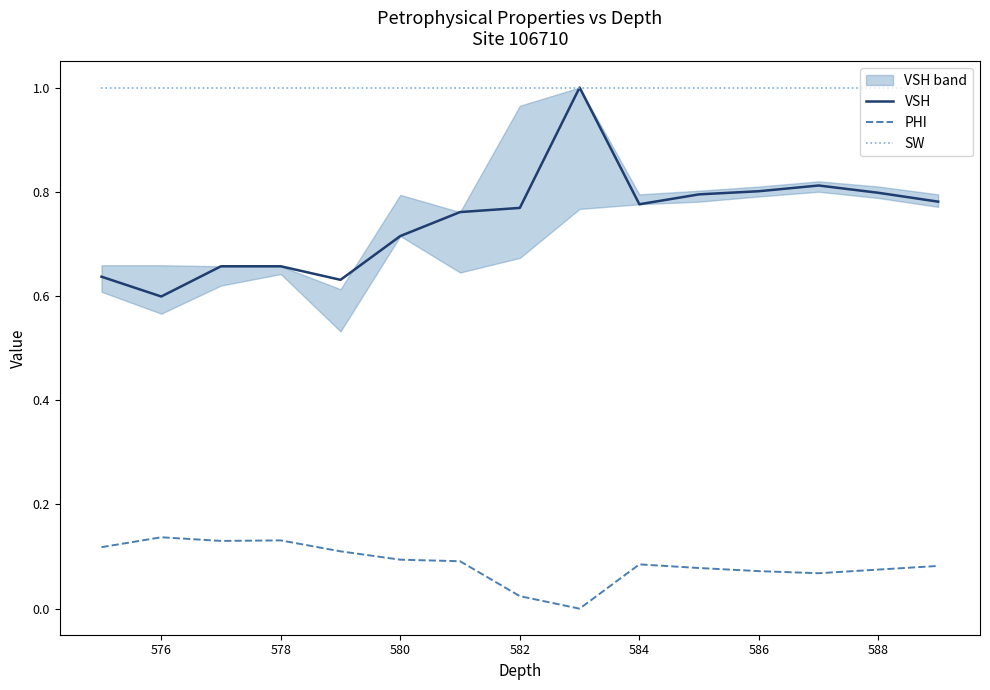

Is the value of PHI at 586 greater than the value of SW at 576?

No